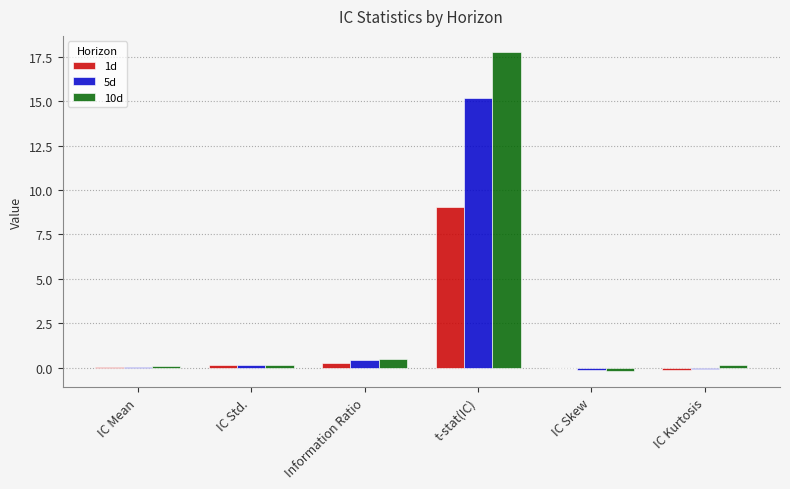

What is the greatest value displayed?

17.8